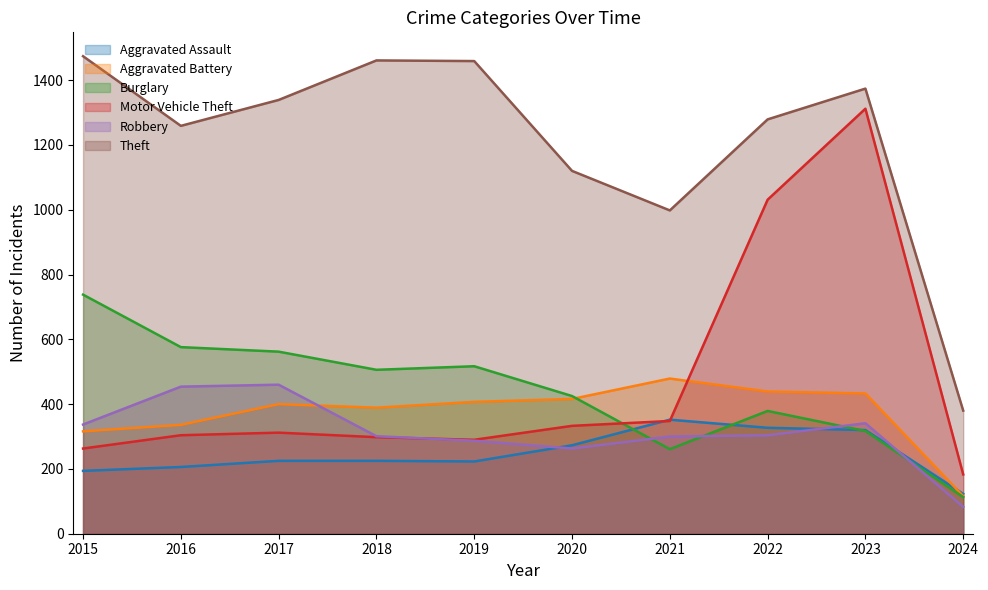

True or false: Aggravated Assault has more than 2 points higher than both neighbors.

False